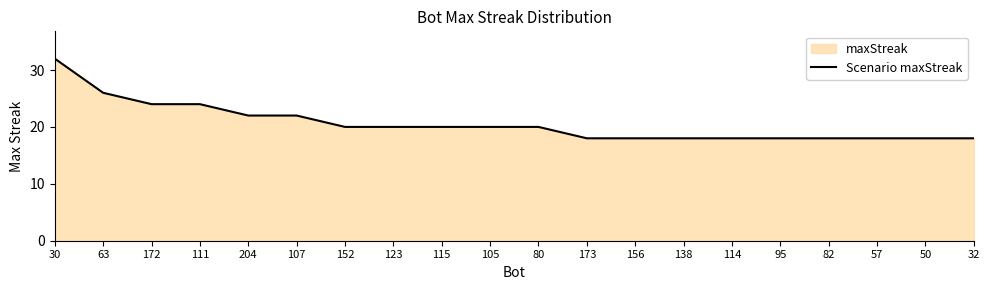

How many lines are shown in the chart?

1